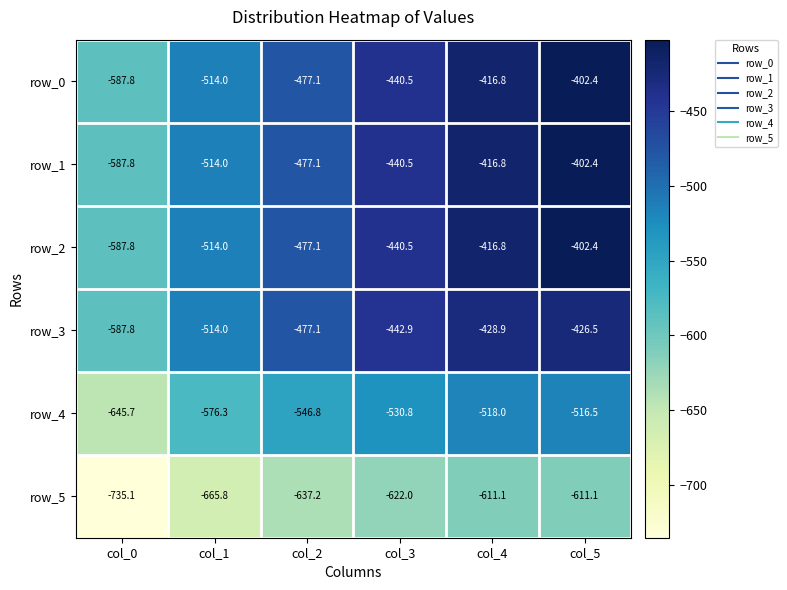

What is the difference between the row_5 values at col_0 and col_2?

97.9